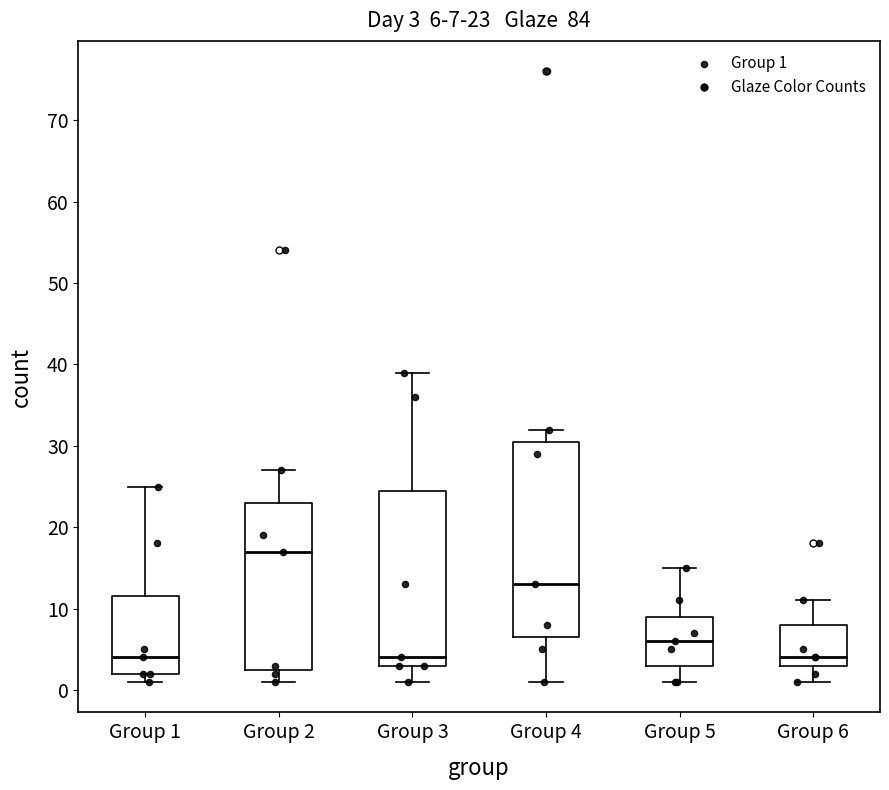

Which box's median line is the highest?

Group 2